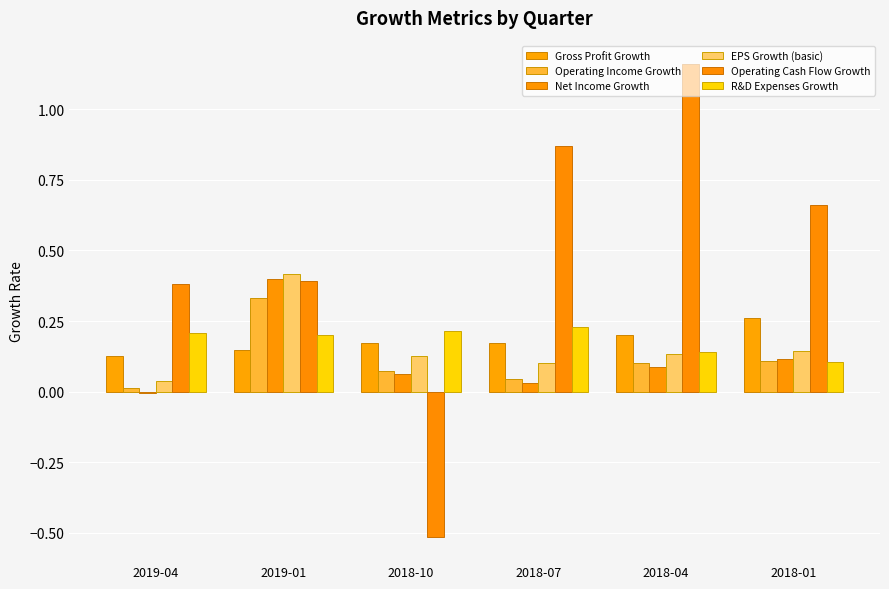

What are all the series names shown in the legend?

Gross Profit Growth, Operating Income Growth, Net Income Growth, EPS Growth (basic), Operating Cash Flow Growth, R&D Expenses Growth